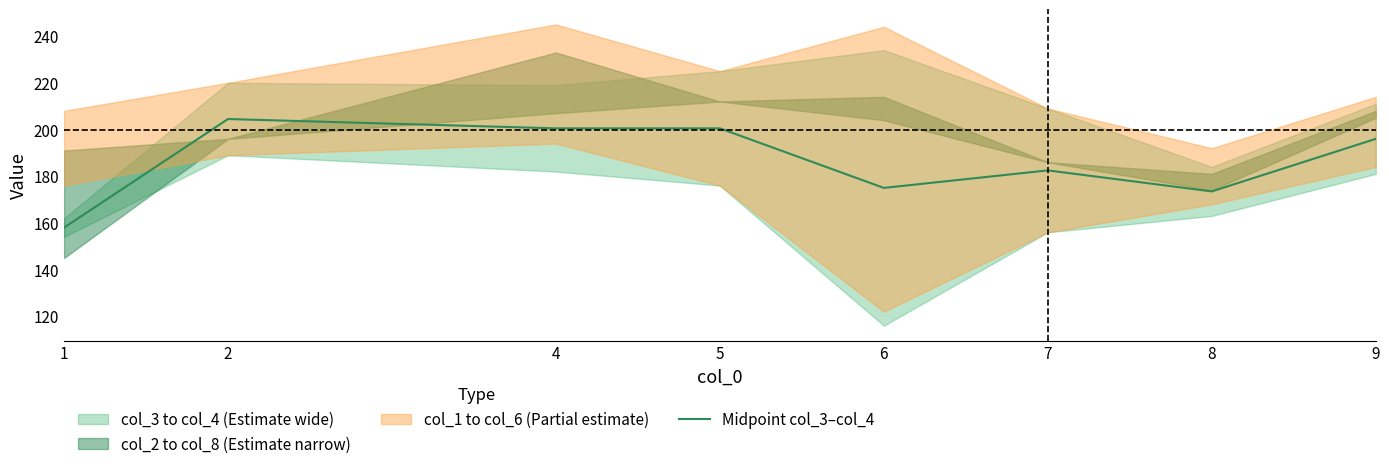

Reading left to right, list all the values displayed in this chart.

1=158.0	2=204.5	4=200.5	5=200.5	6=175.0	7=182.5	8=173.5	9=196.0